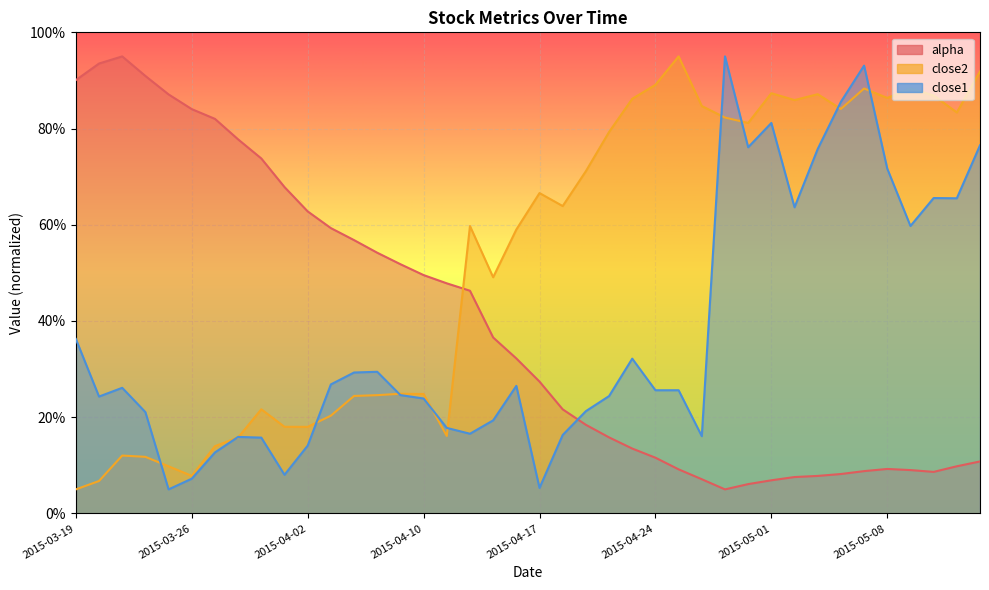

Which has a higher value, 2015-03-31 or 2015-05-11?

2015-03-31